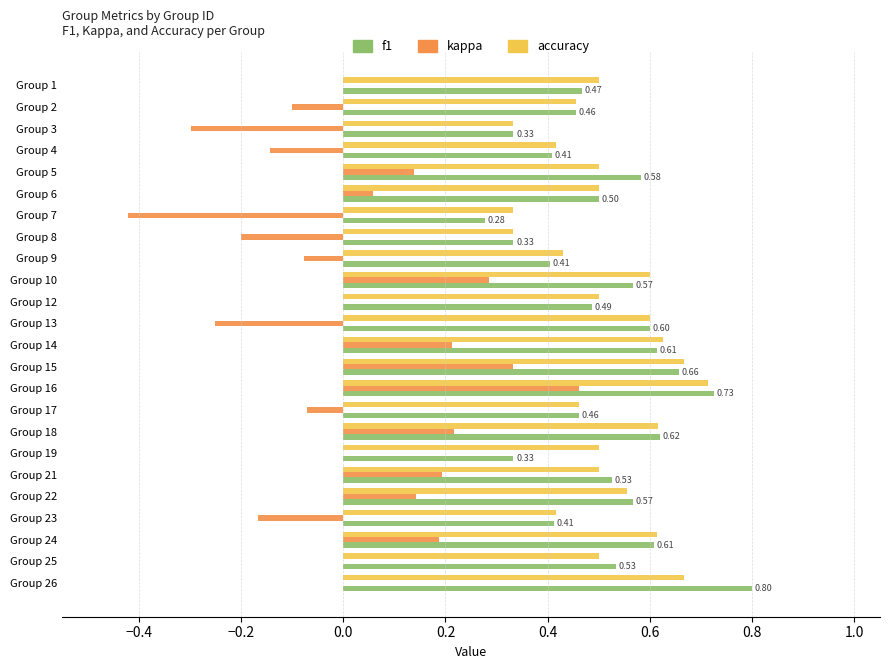

Between Group 15 and Group 25, which series saw the biggest shift?

kappa